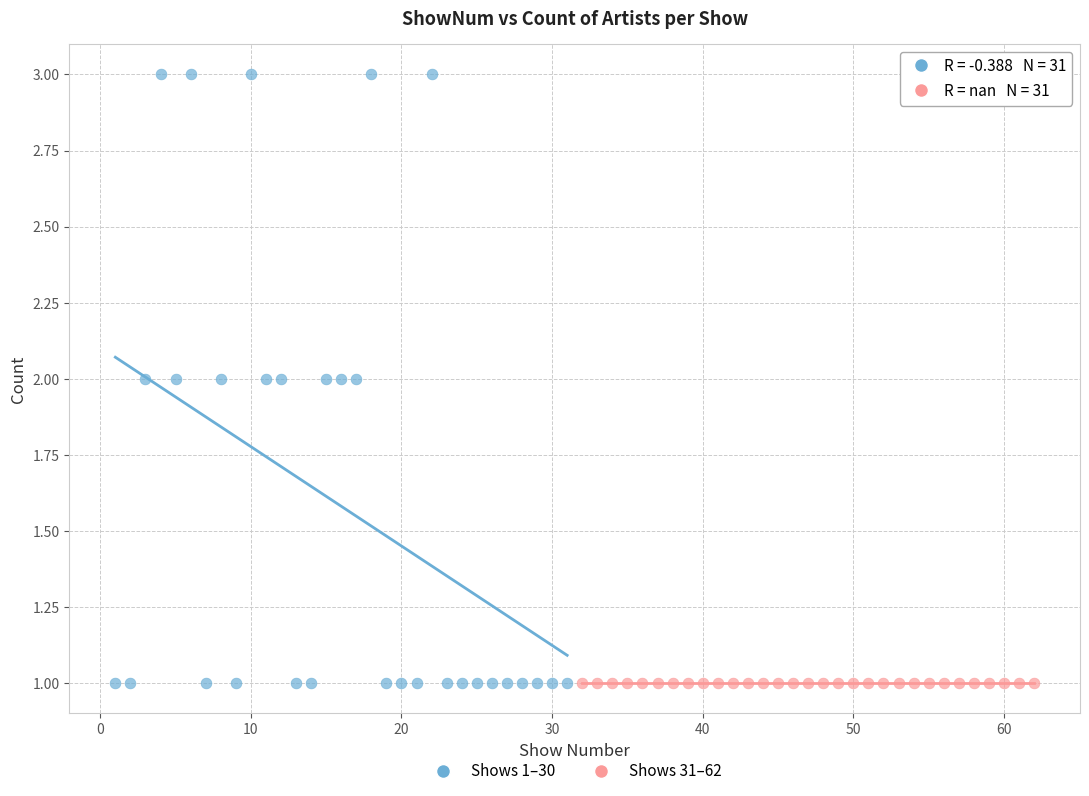

Which series reaches the maximum Y coordinate?

Shows 1–30